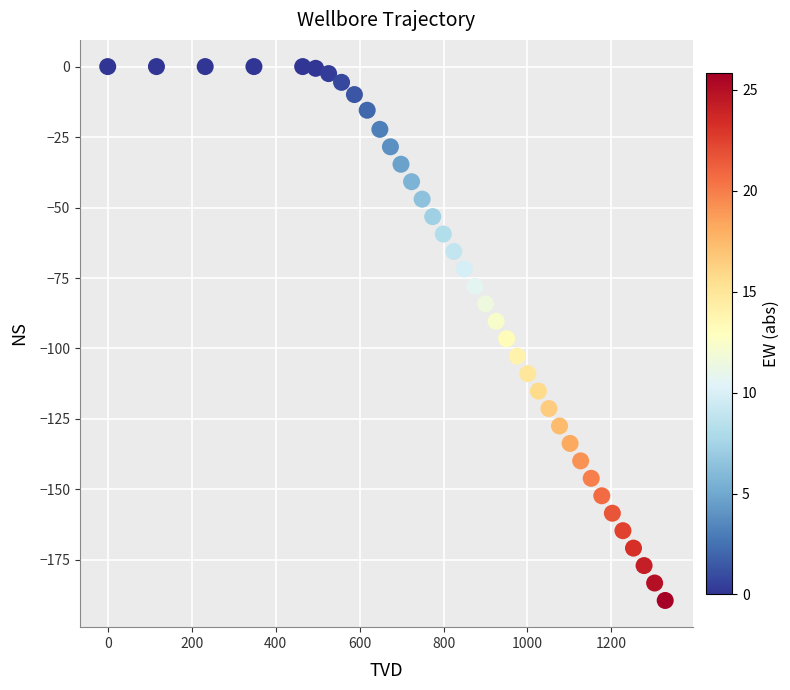

What is the range of X values (max minus min)?

1328.1